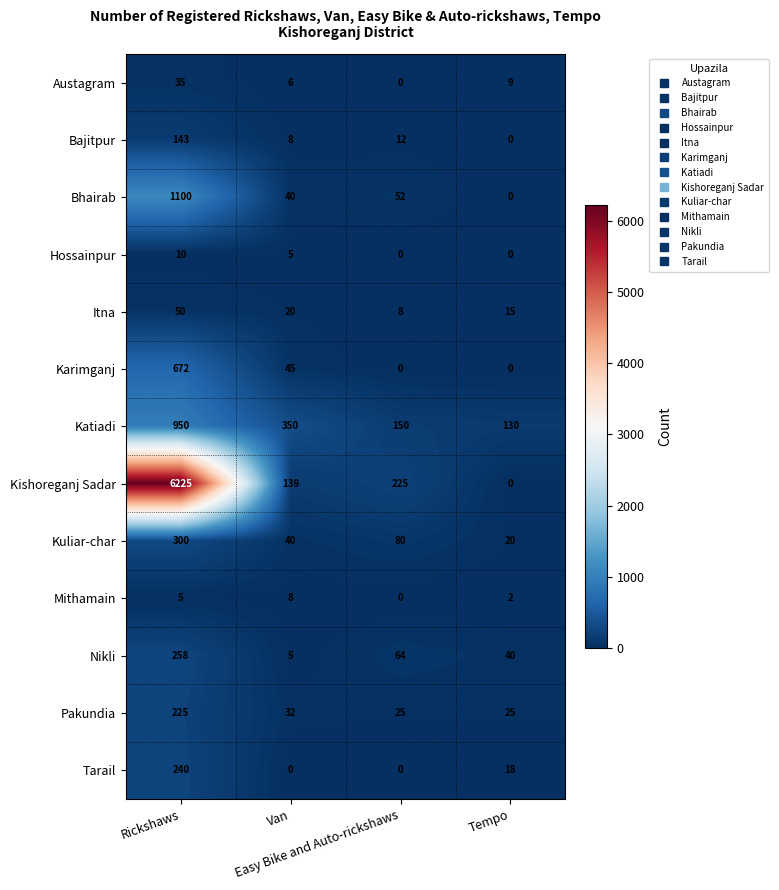

Which series has the largest range (max minus min)?

Kishoreganj Sadar